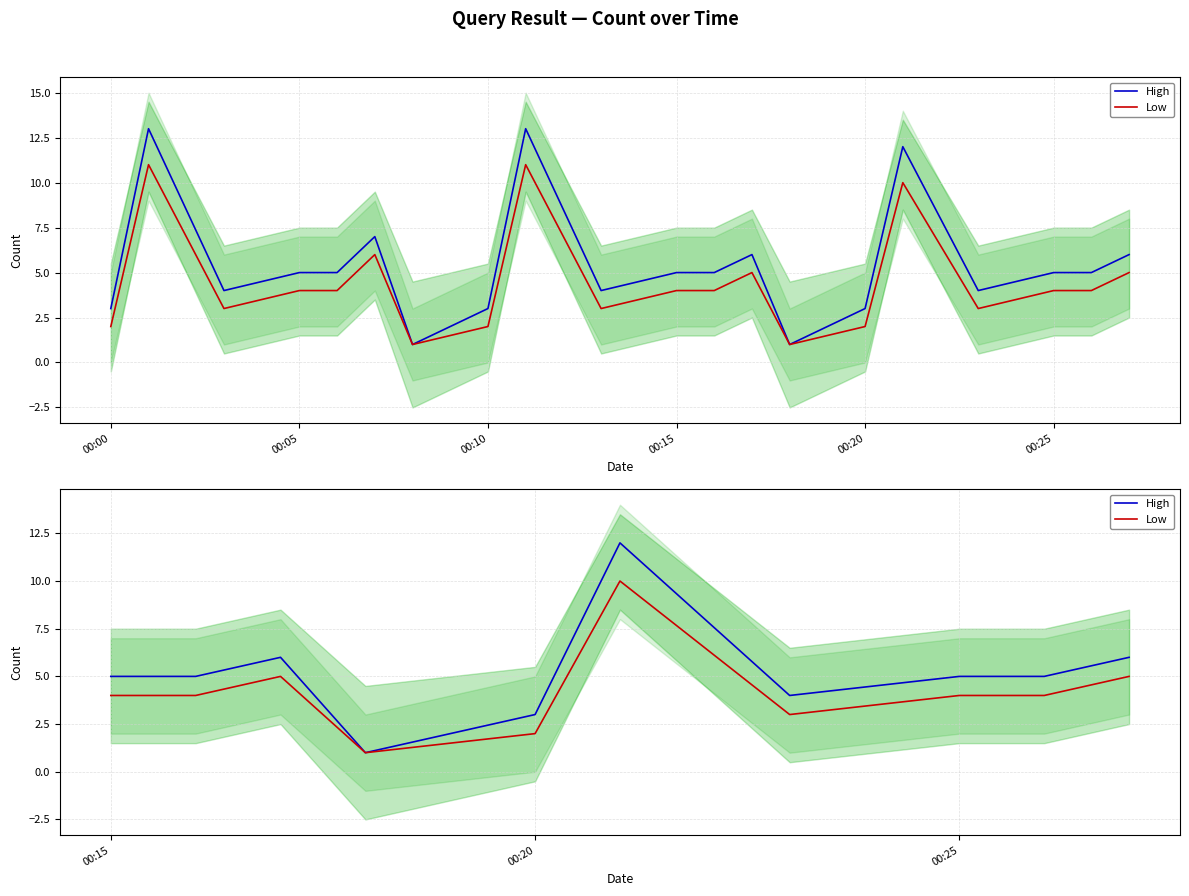

True or false: Low and High intersect in this chart.

False